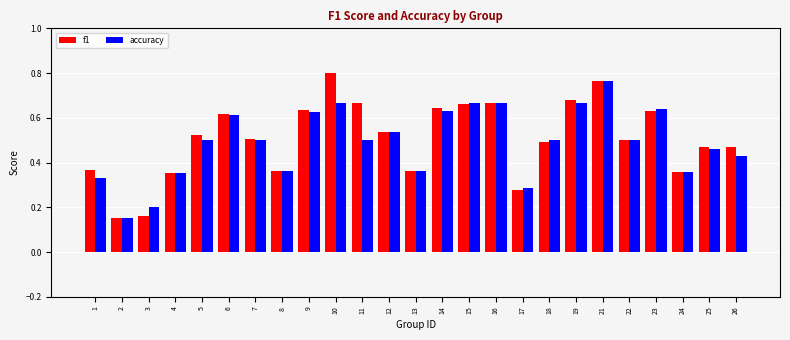

At which label does f1 reach its peak?

10